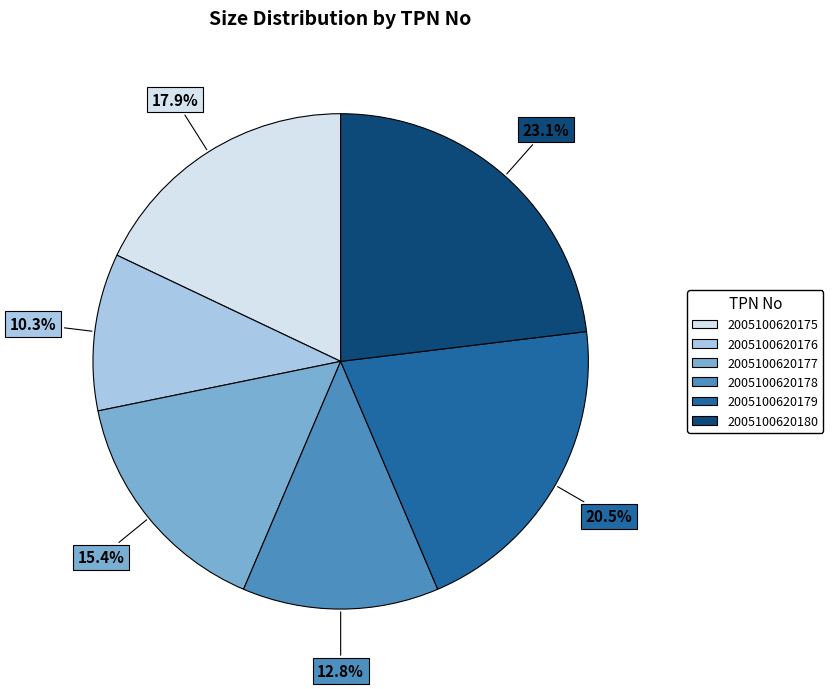

Approximately how many times larger is the value at 2005100620180 compared to 2005100620175?

1.3